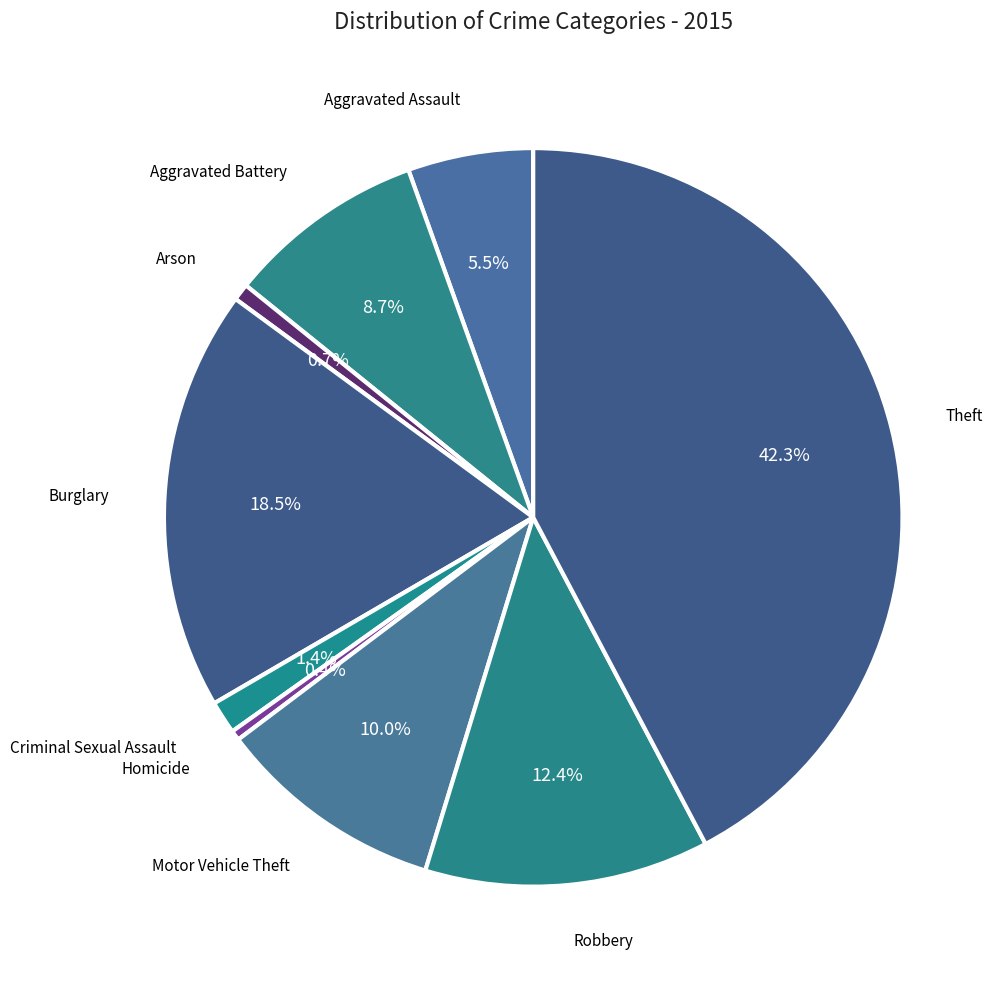

How many slices are in this pie chart?

9